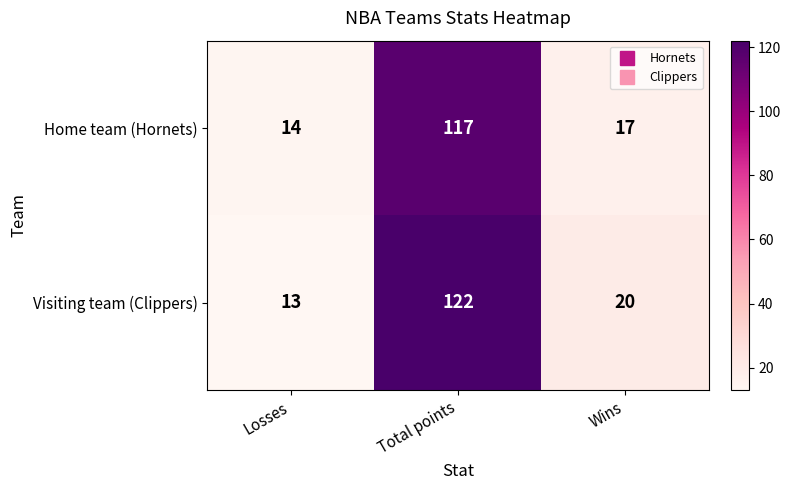

What value does the Visiting team (Clippers) series have at Total points, to the nearest 10?

120